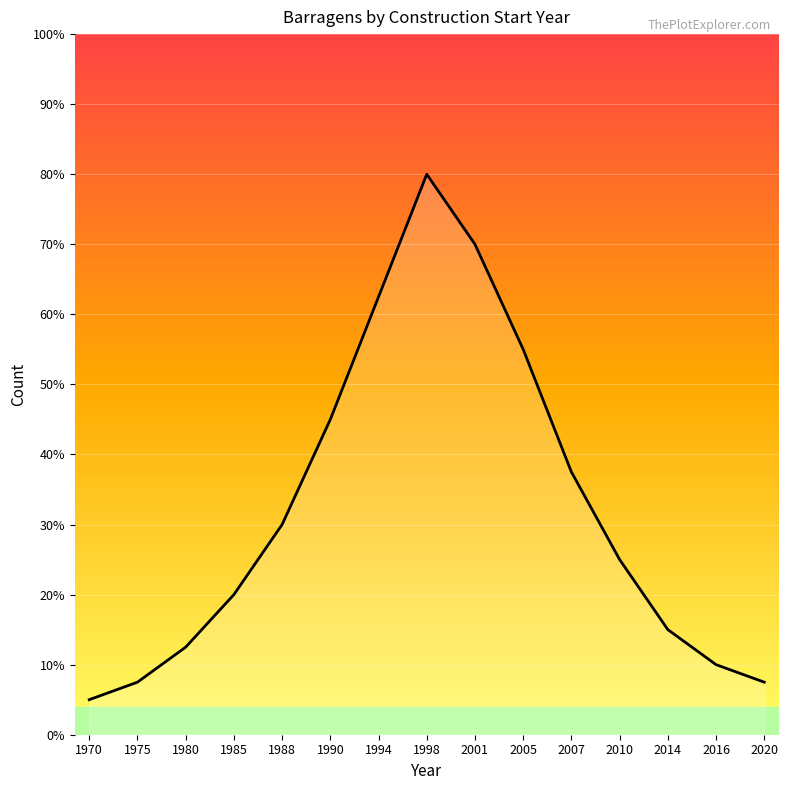

Rank the categories by value from highest to lowest.

1998, 2001, 1994, 2005, 1990, 2007, 1988, 2010, 1985, 2014, 1980, 2016, 1975, 2020, 1970